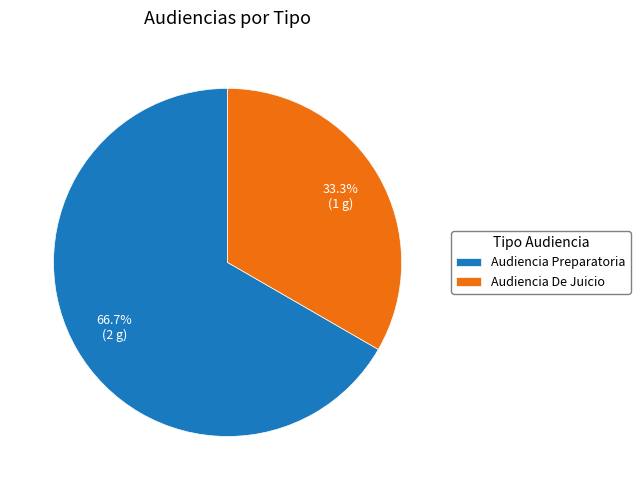

How many segments does this pie chart have?

2